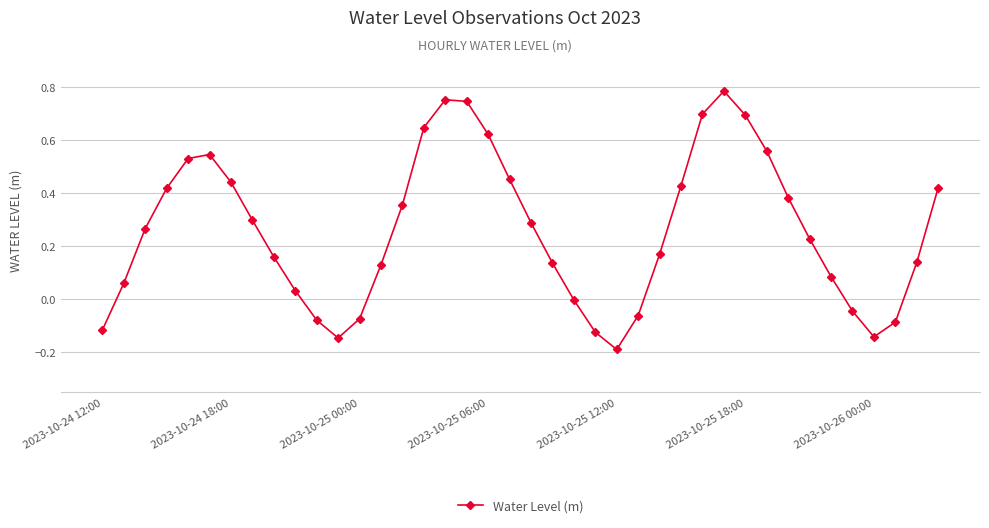

How many categories are shown in the chart?

40